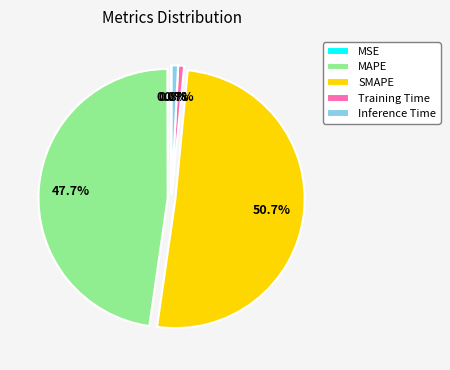

Which slice is the largest?

SMAPE